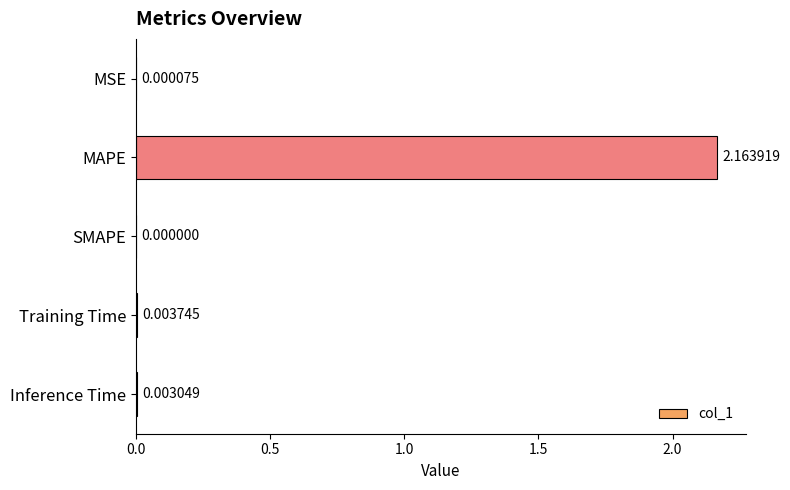

Between MSE and Inference Time, which is larger?

Inference Time